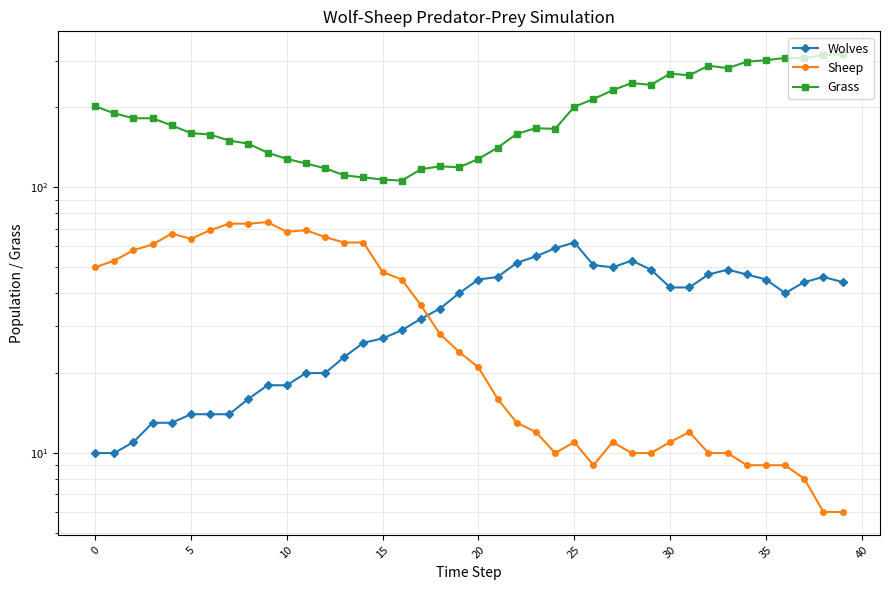

Count the number of data series in this chart.

3